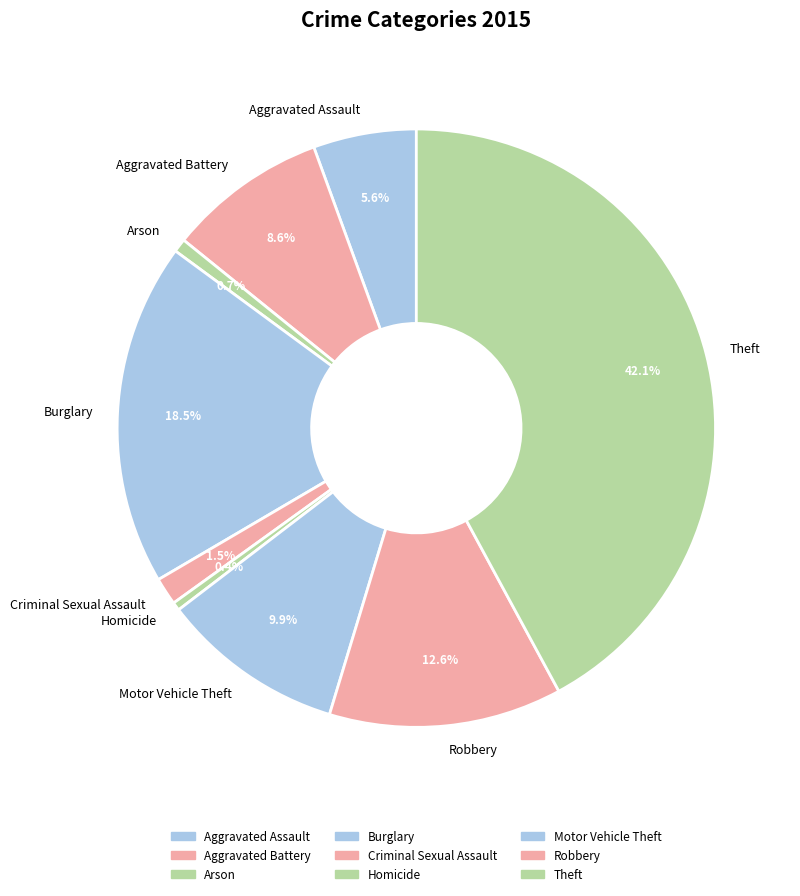

Count the number of slices in the pie.

9